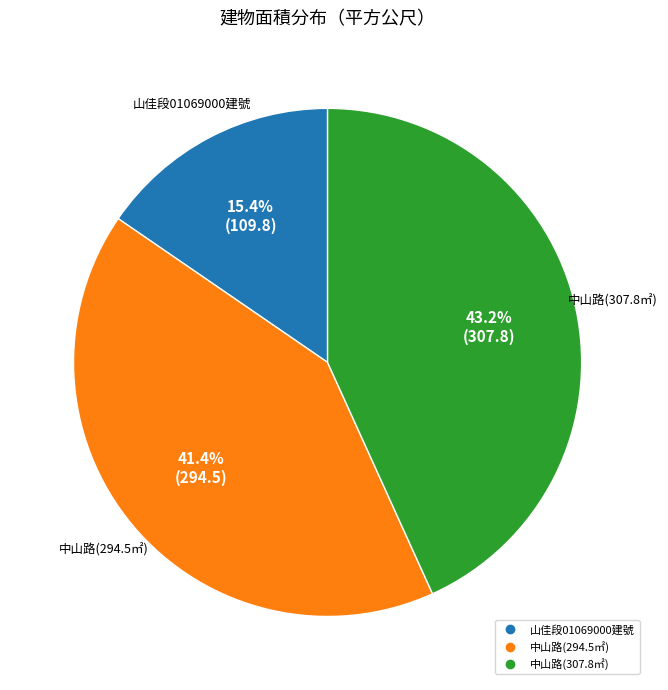

Does any single category account for the majority?

No